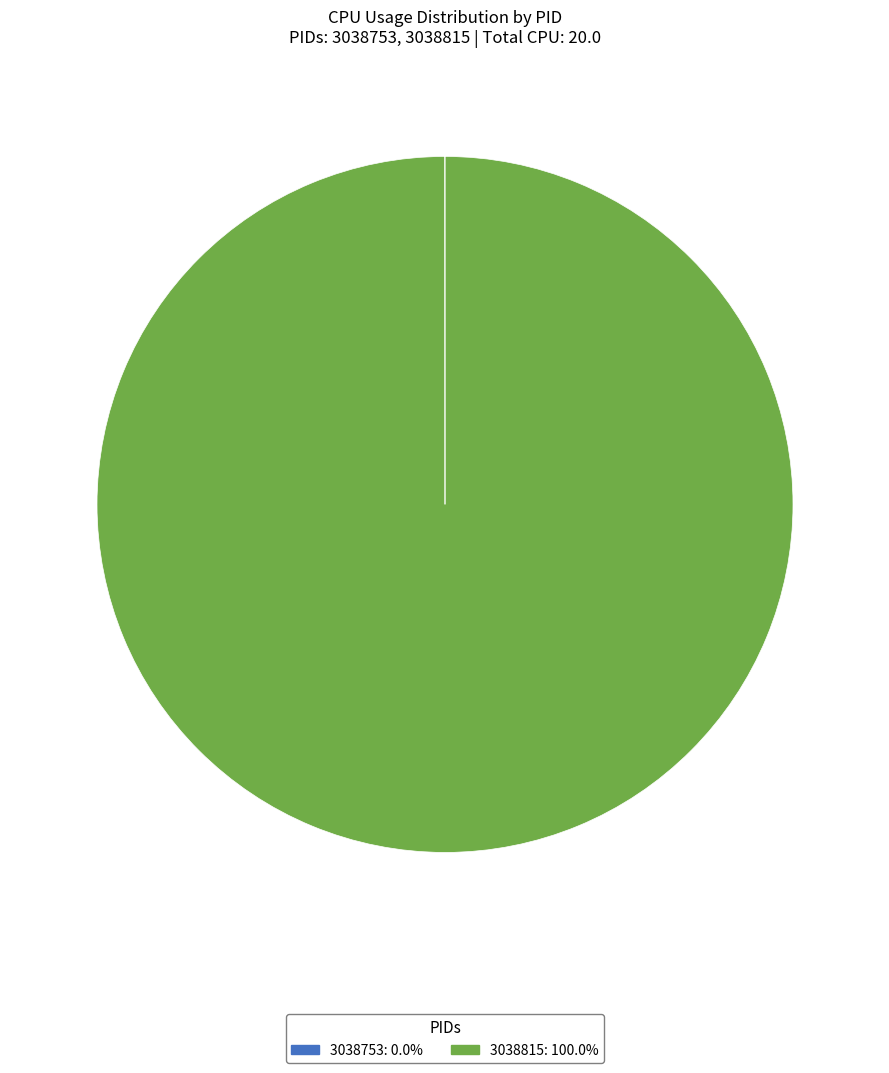

Is there a majority slice in this chart?

Yes